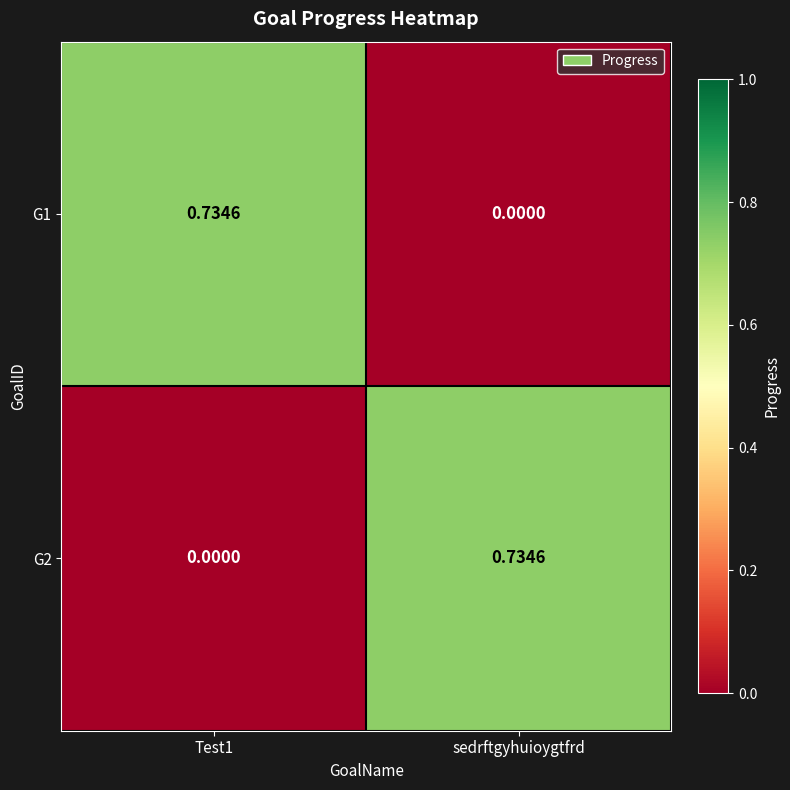

Where is G1 nearest to the value 0?

sedrftgyhuioygtfrd